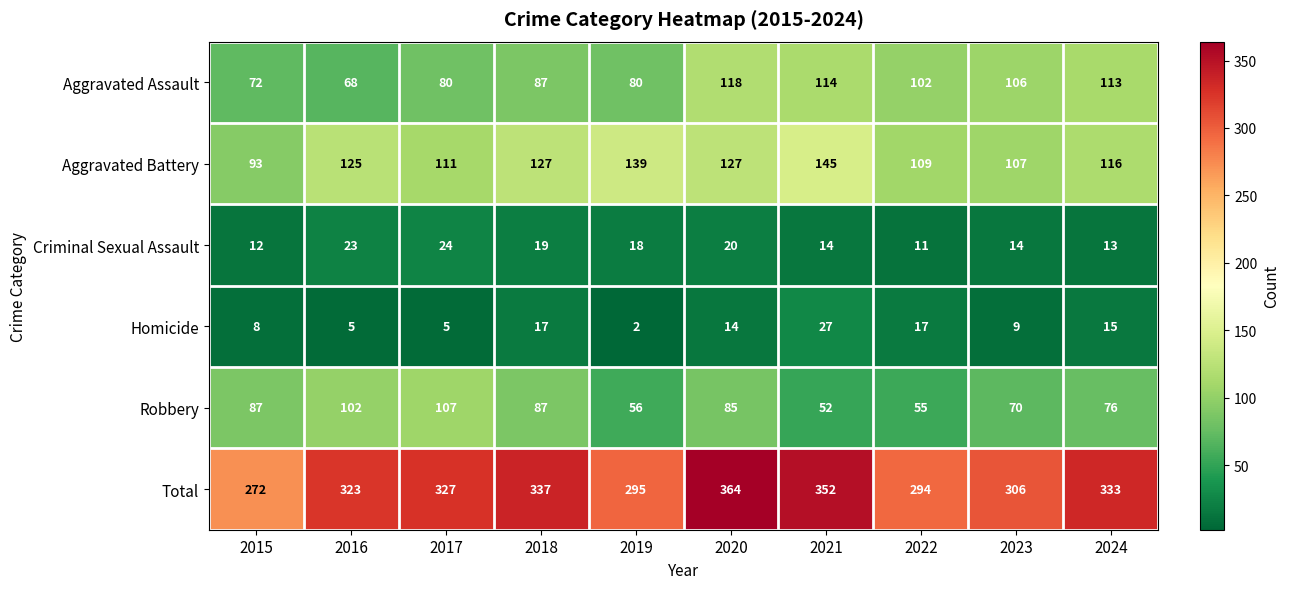

The Aggravated Battery series shows 77 at 2017. True or false?

False